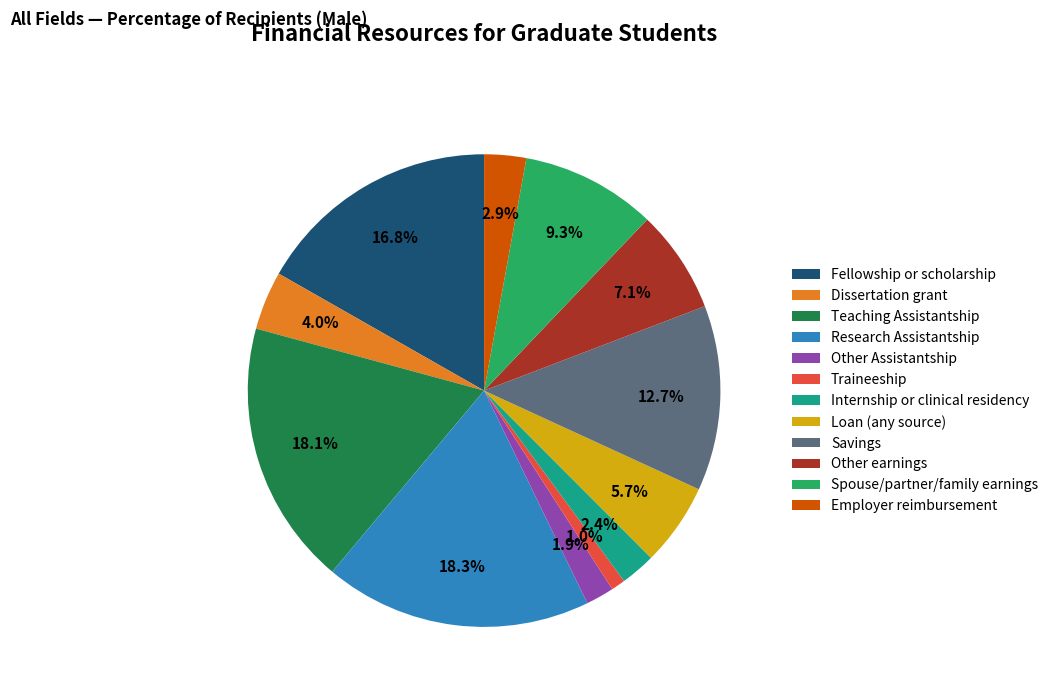

Does any single category account for the majority?

No